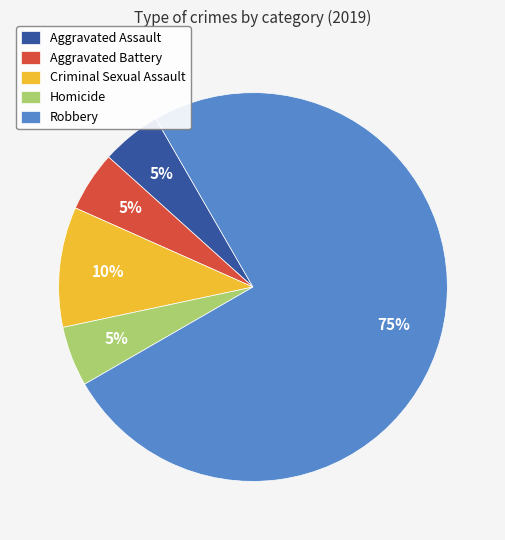

Do Homicide and Criminal Sexual Assault together represent more than half of the pie?

No